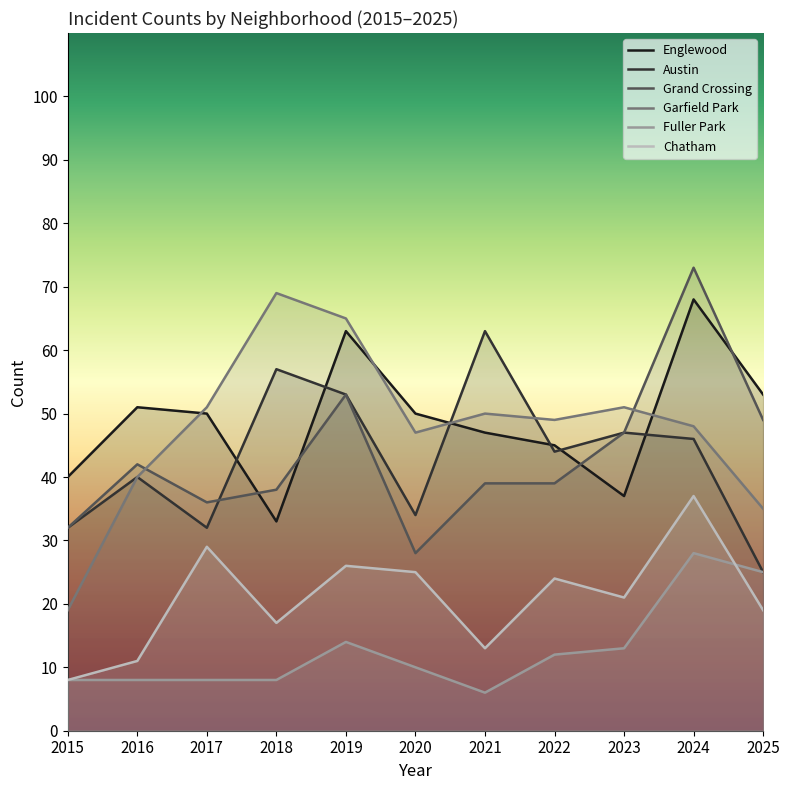

Where is the first local minimum for Garfield Park?

2020